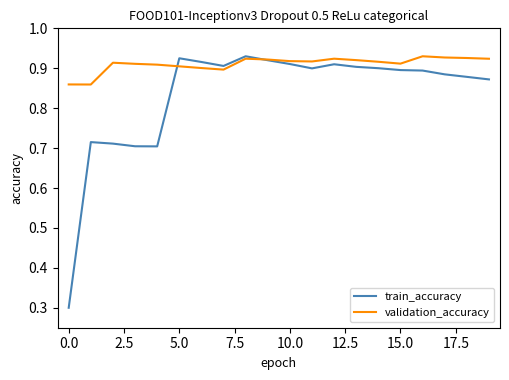

What is the minimum value for train_accuracy?

0.3